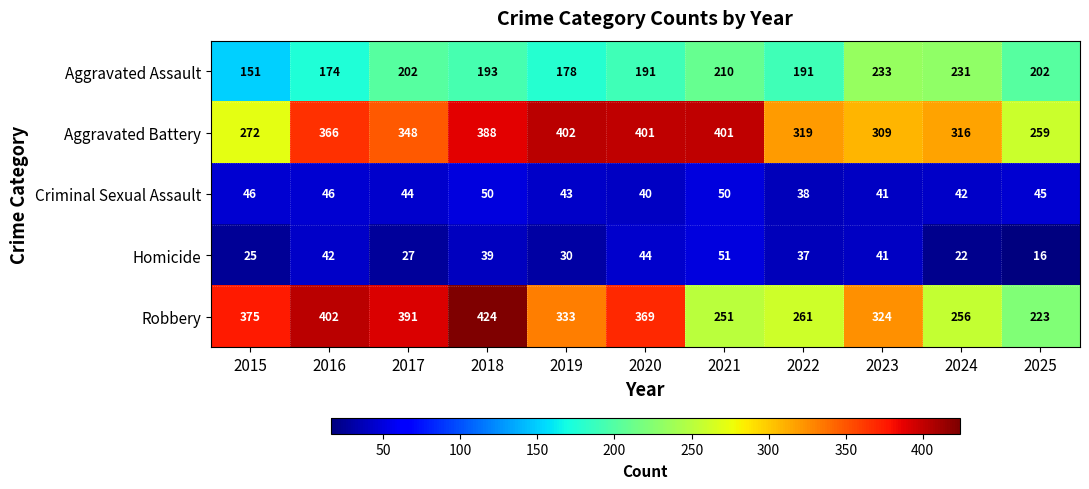

How many data points does each series have?

11